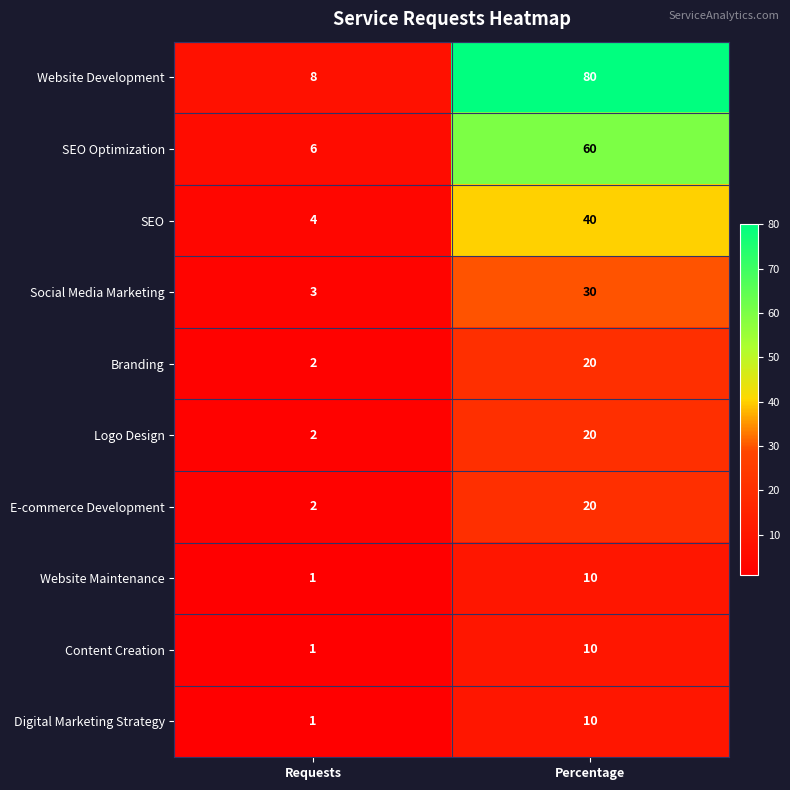

At how many categories does at least one series exceed 4?

2